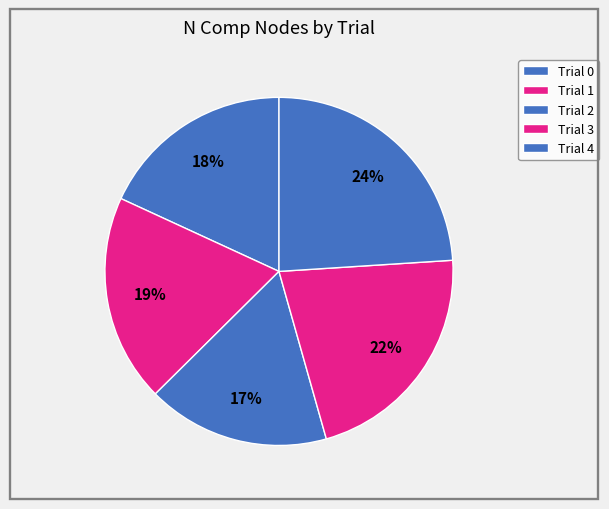

How many segments does this pie chart have?

5